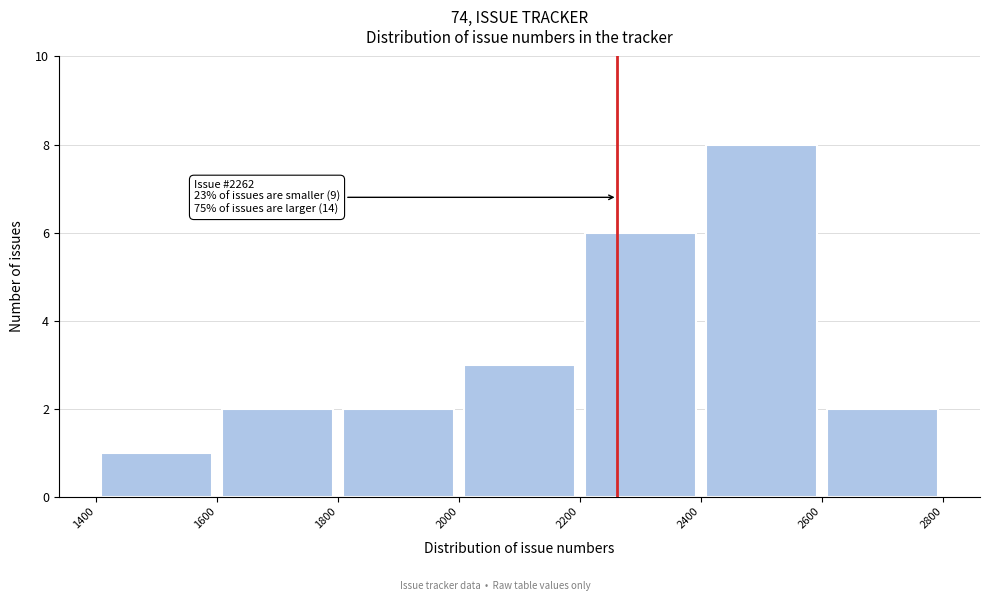

Which range on the x-axis has the tallest bar?

2400 to 2600